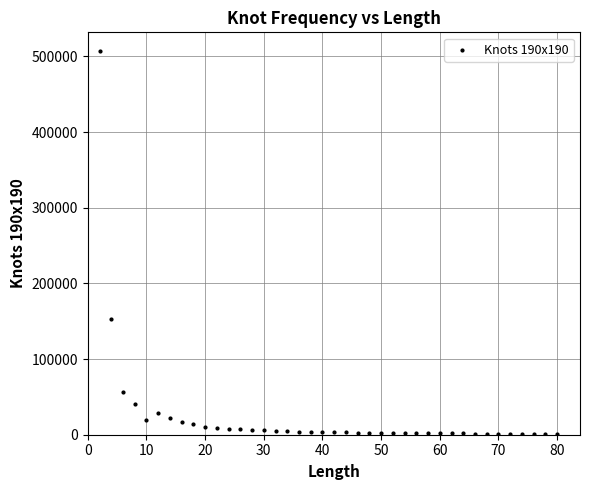

What Y value in the scatter plot is closest to 253811?

152811